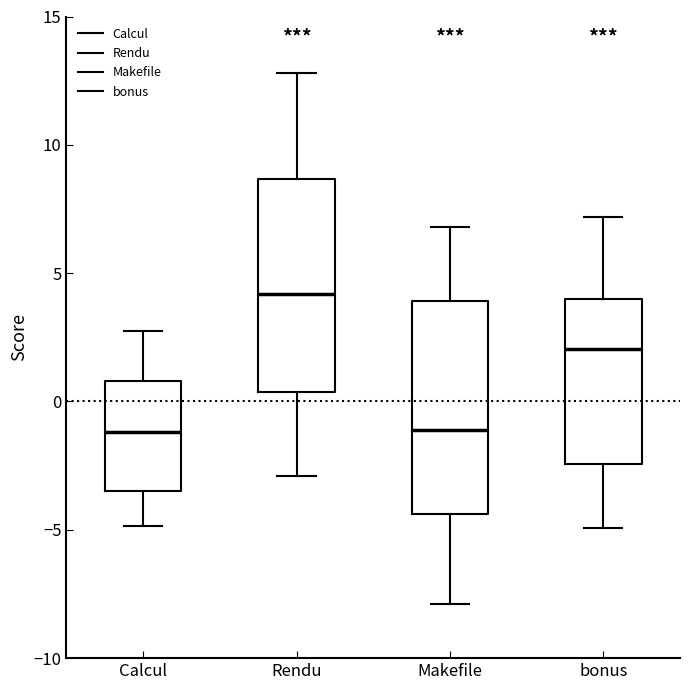

Where does the median line of the box for Rendu sit on the y-axis? The values are not printed on the chart, so give them approximately, as read against the axis.

4.0